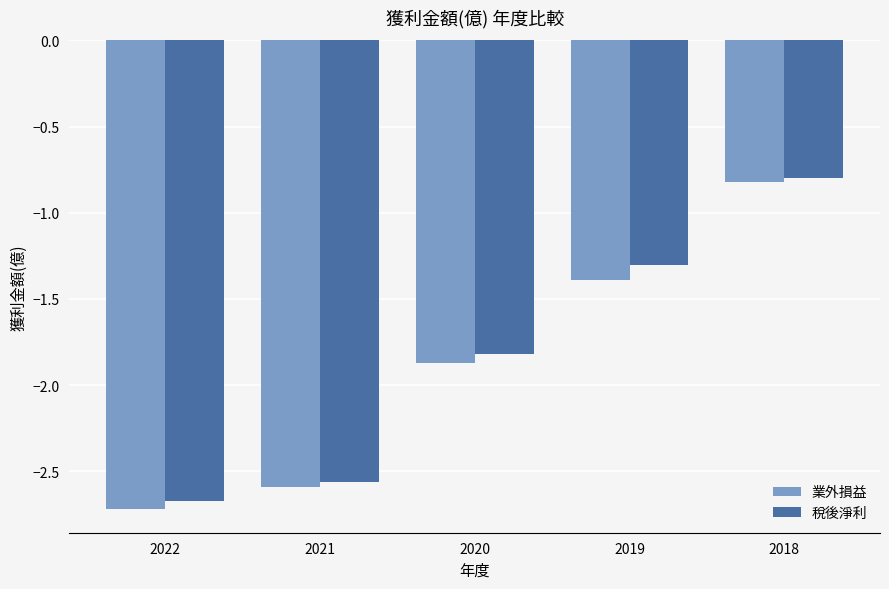

At which label does 業外損益 first exceed -1?

2018